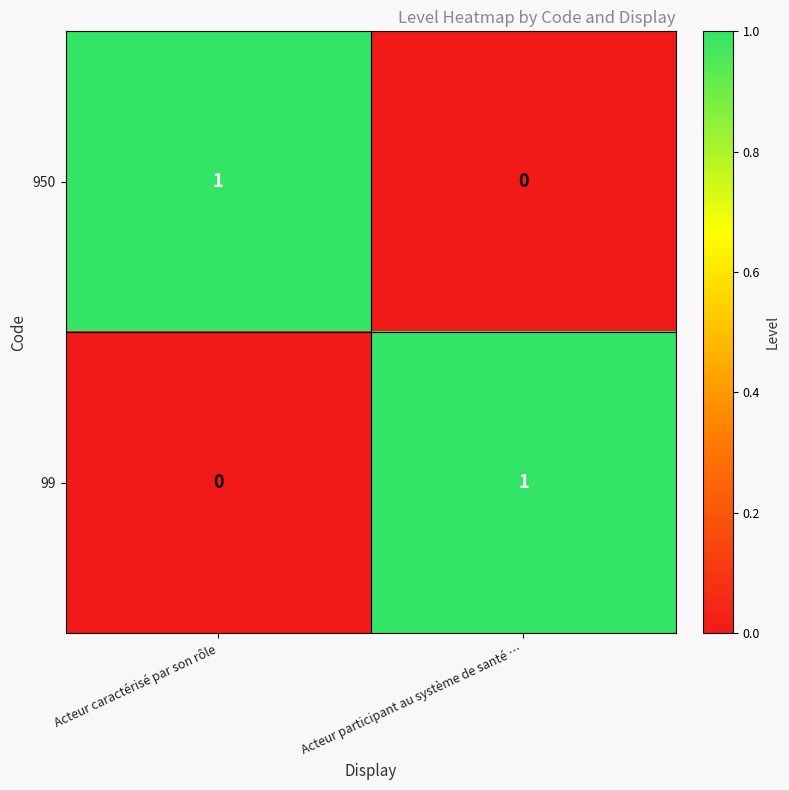

Where is 99 nearest to the value 0?

Acteur caractérisé par son rôle